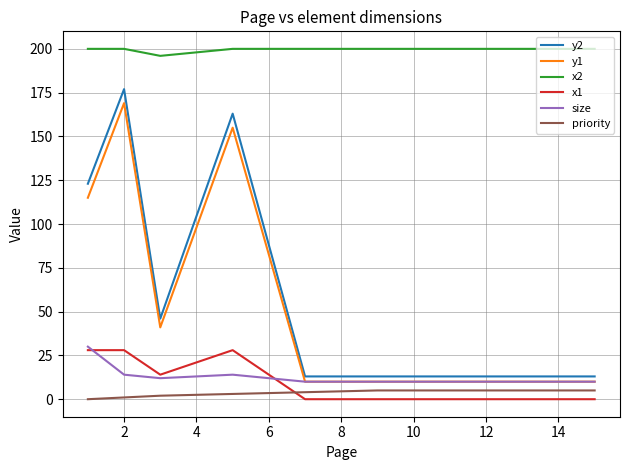

Which series has the widest spread of values?

y2